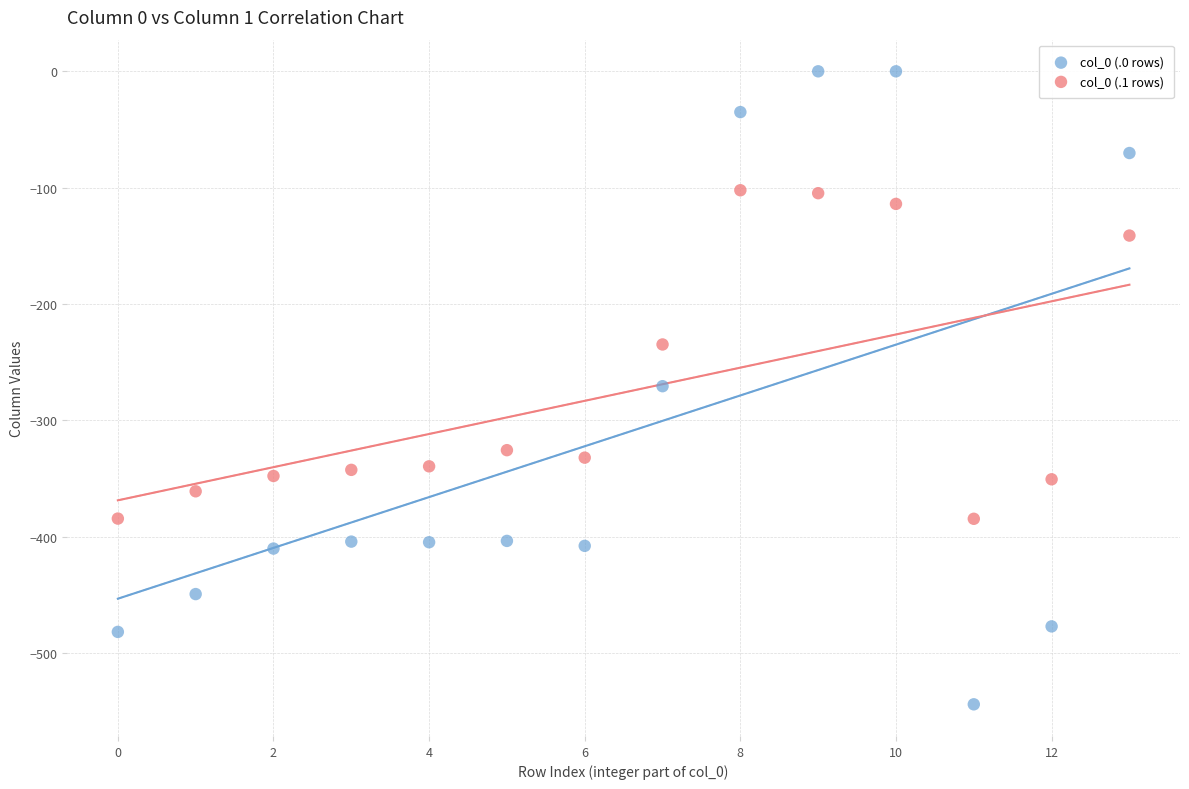

Which series reaches the minimum Y coordinate?

col_0 (.0 rows)